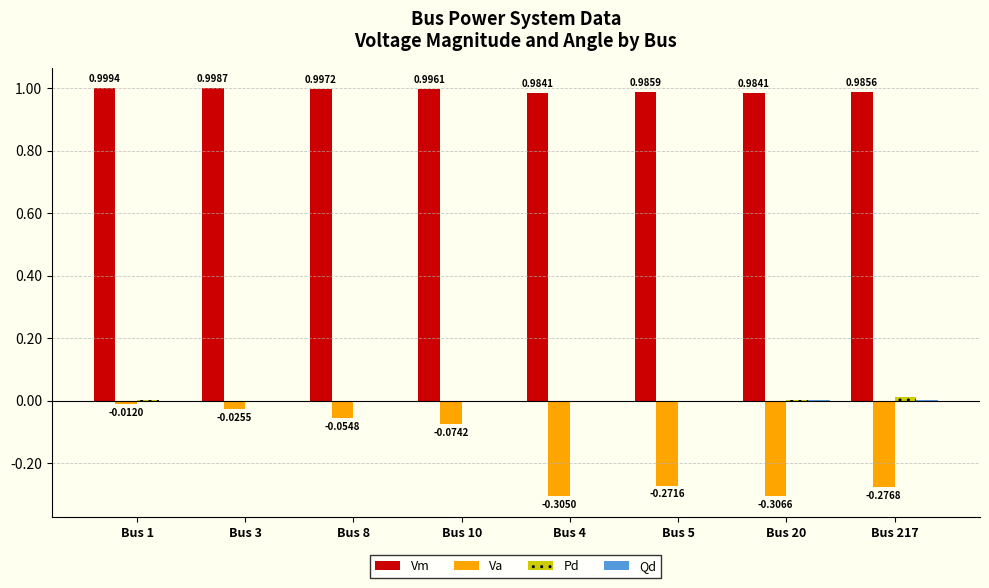

How many groups of bars are there?

8